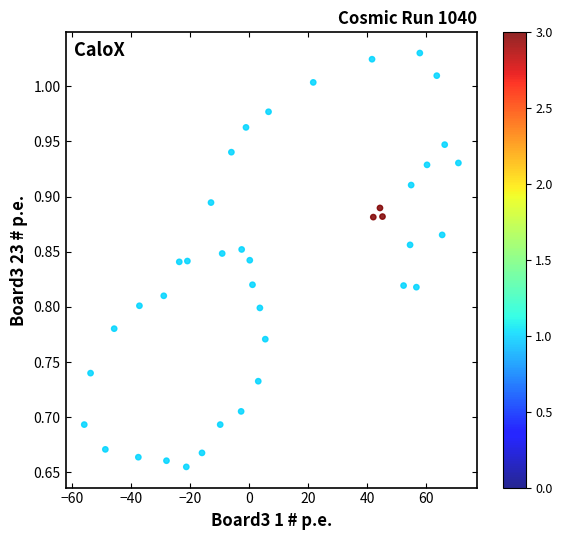

What is the range of X values (max minus min)?

126.6